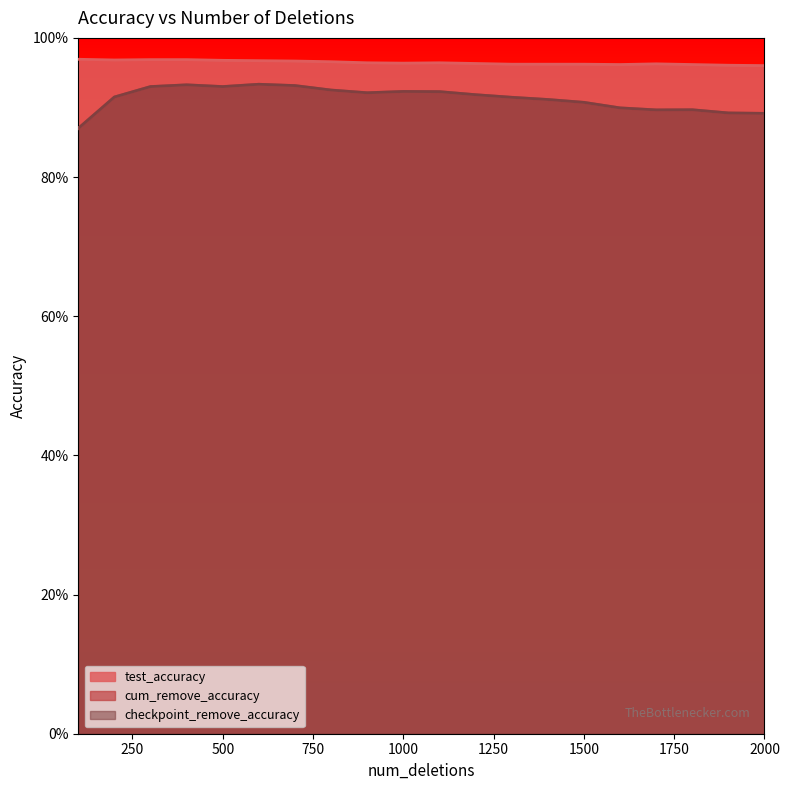

What is the value of the checkpoint_remove_accuracy point at the 15th from the left?

0.9